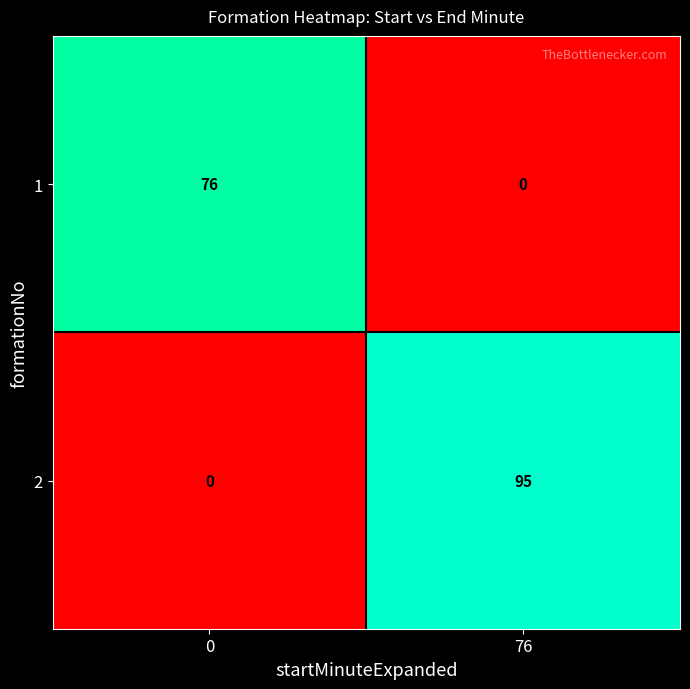

What is the difference between the 1 values at 0 and 76?

76